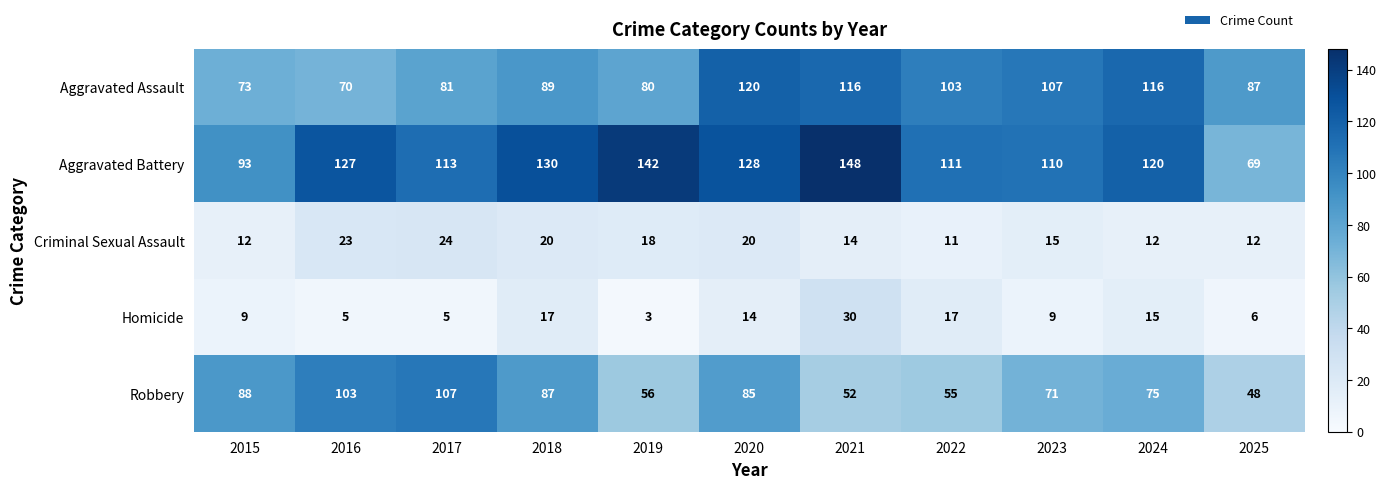

What is the difference between the maximum and second lowest values in the Homicide series?

25